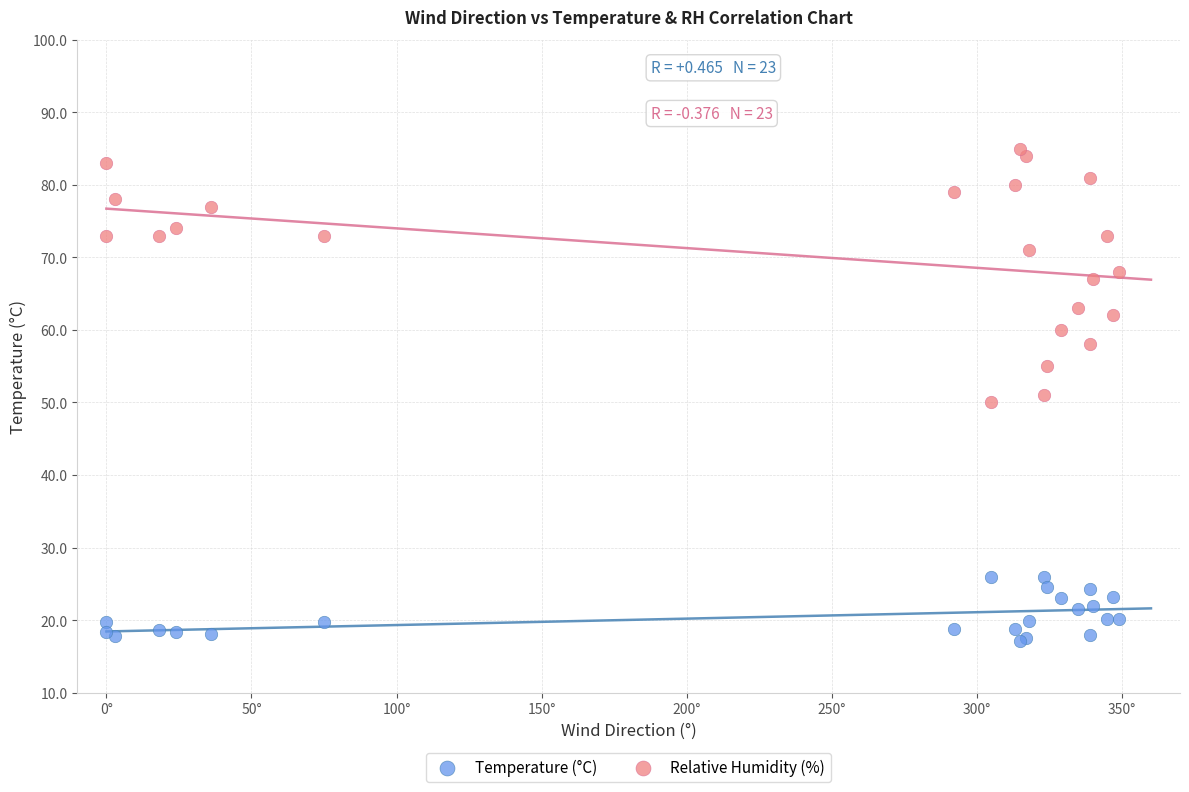

Which series contains the highest Y value?

Relative Humidity (%)